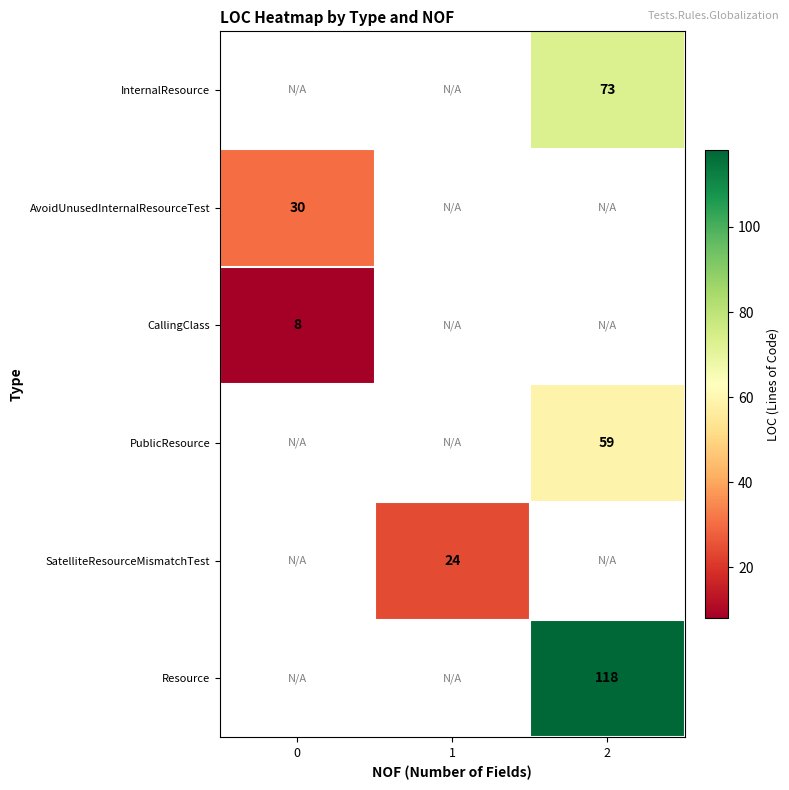

Which label corresponds to the largest value in the chart?

2